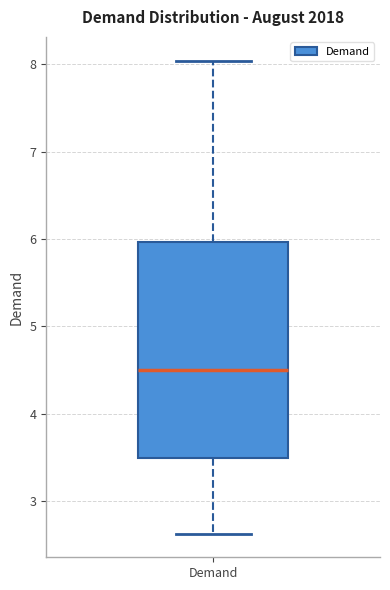

Where is the upper edge of the box for Demand on the y-axis? The values are not printed on the chart, so give them approximately, as read against the axis.

6.0